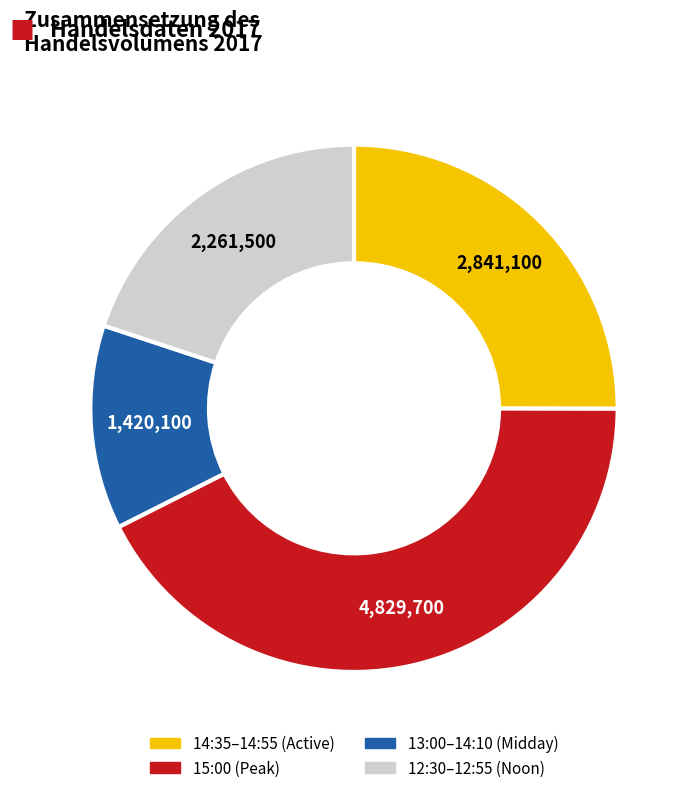

Is there any slice that represents more than half of the pie?

No